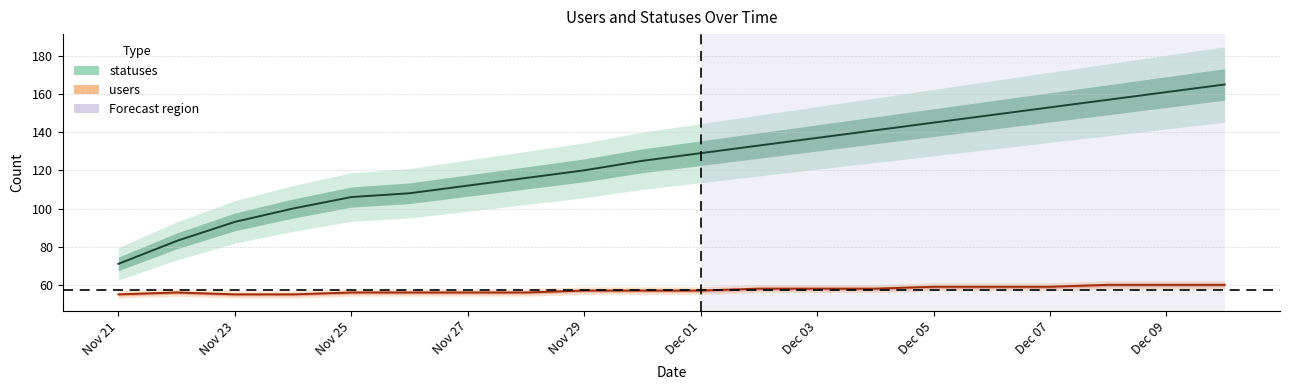

Which label corresponds to the smallest value in the chart?

Nov 21